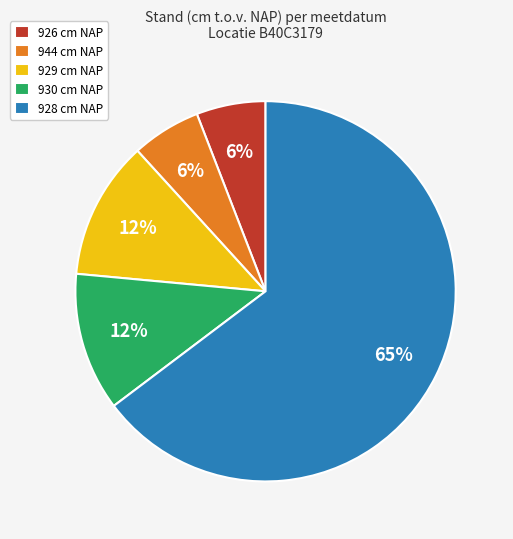

How many segments does this pie chart have?

5